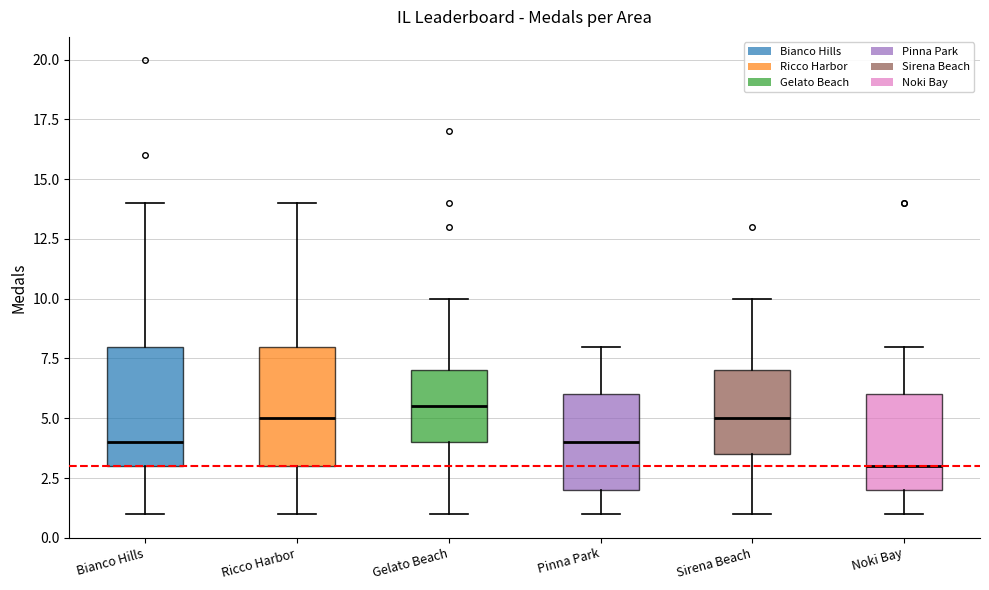

Where does the lower whisker of the box for Gelato Beach end on the y-axis? The values are not printed on the chart, so give them approximately, as read against the axis.

1.0